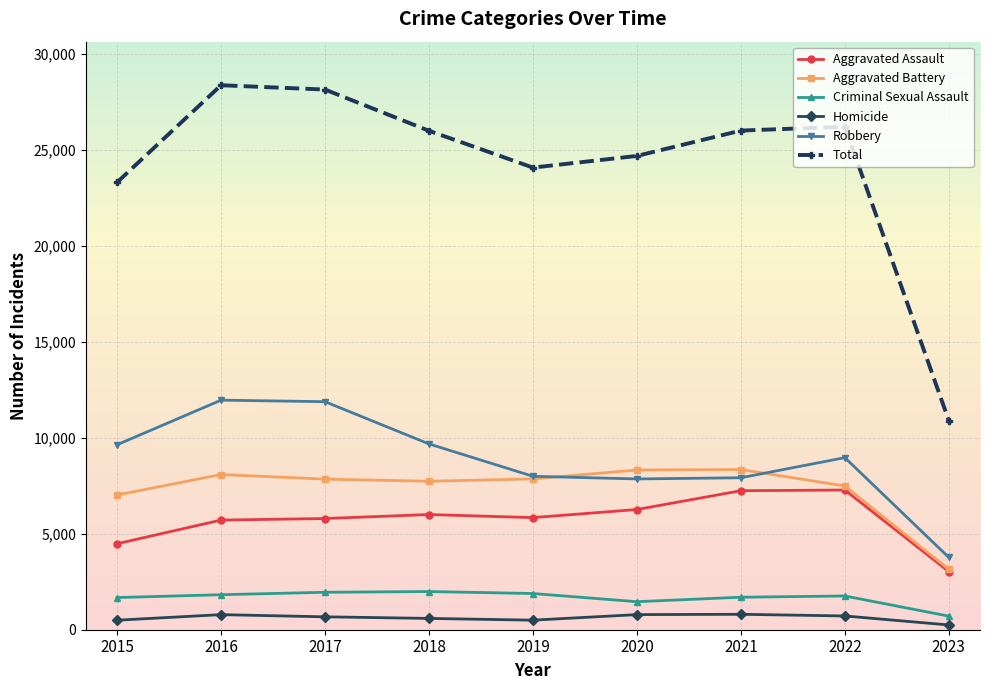

What is the value of the Homicide point at the 3rd from the left?

672